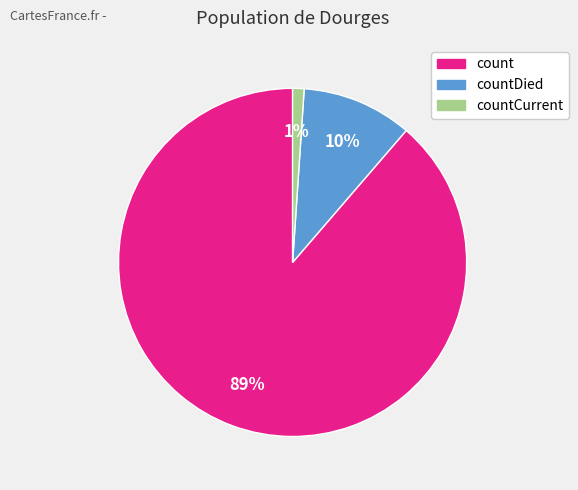

Is there any slice that represents more than half of the pie?

Yes